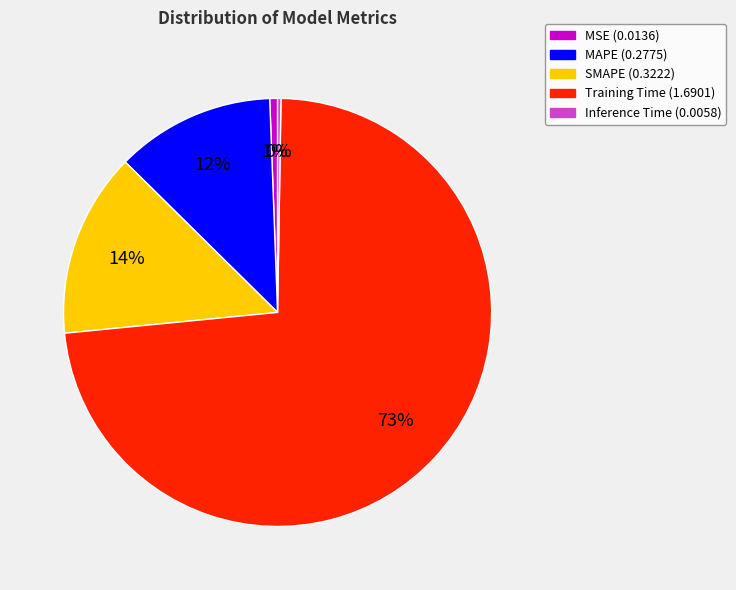

To the nearest percent, what is the average slice percentage?

20%